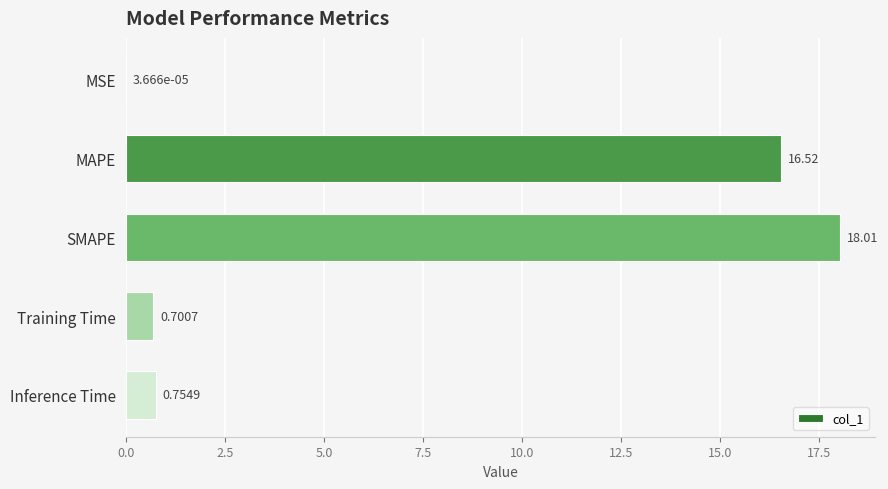

What is the sum of all values?

36.0